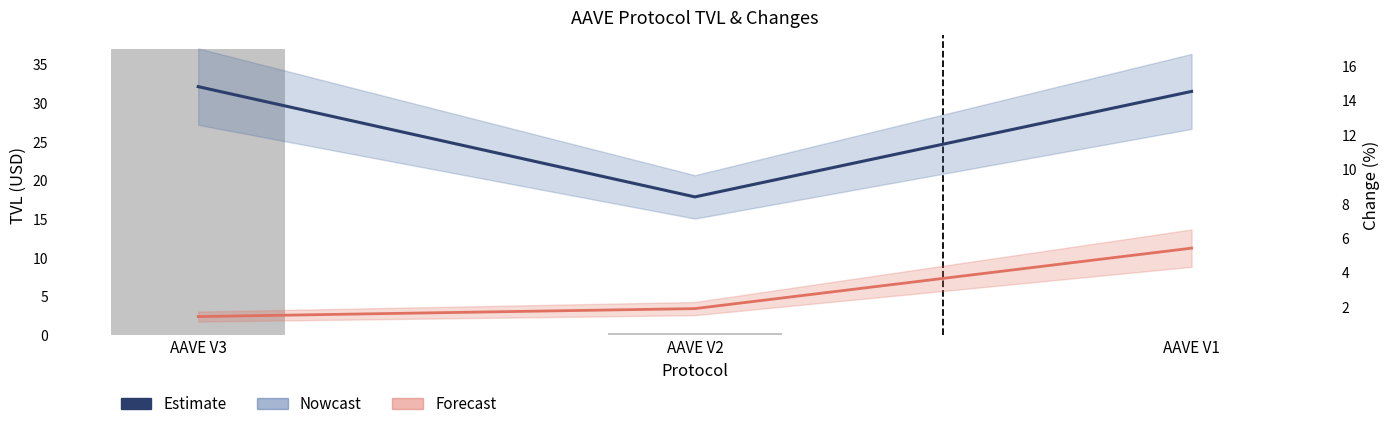

Where is TVL (Billion USD) nearest to the value 18?

AAVE V2